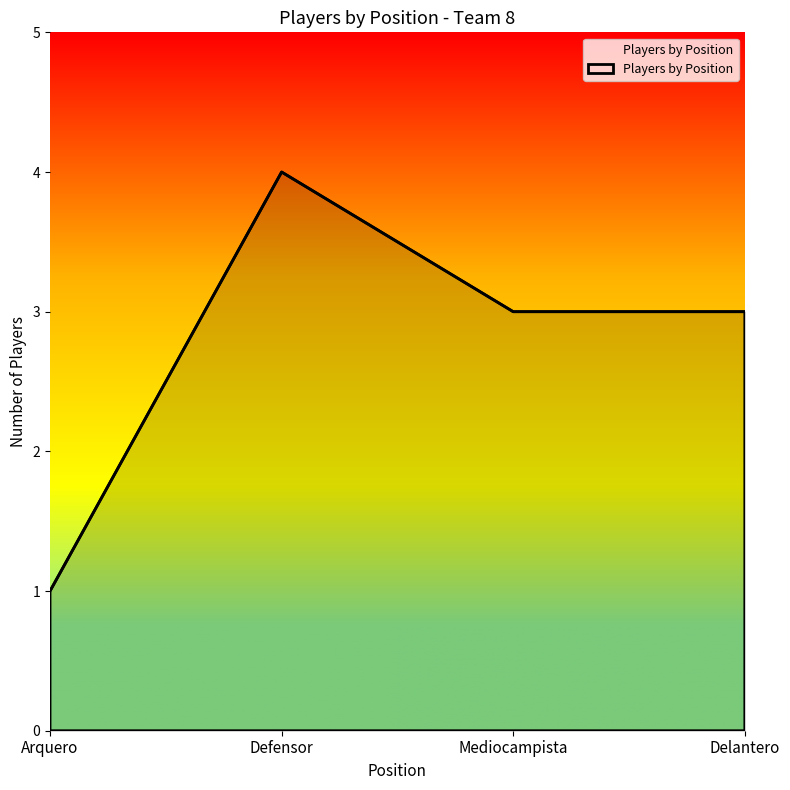

Reading right to left, transcribe all the data shown in this chart.

3	3	4	1